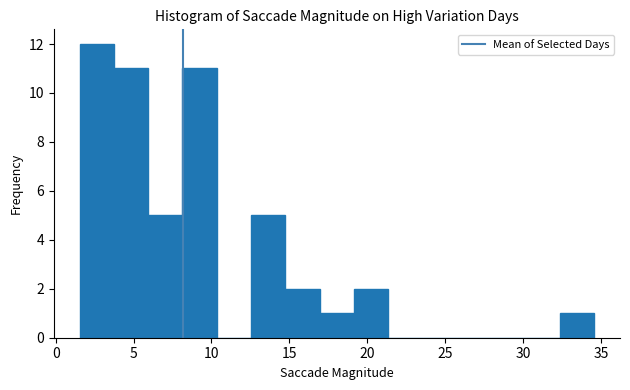

Over which range of the x-axis is the bar tallest?

1.5 to 3.5